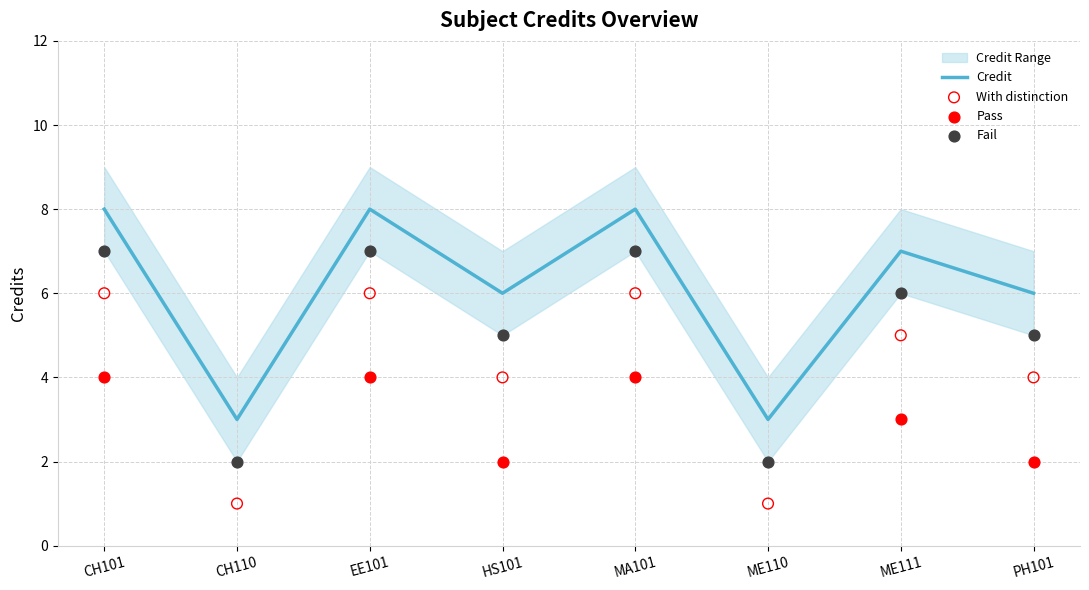

True or false: Credit has a value of 3 at PH101.

False